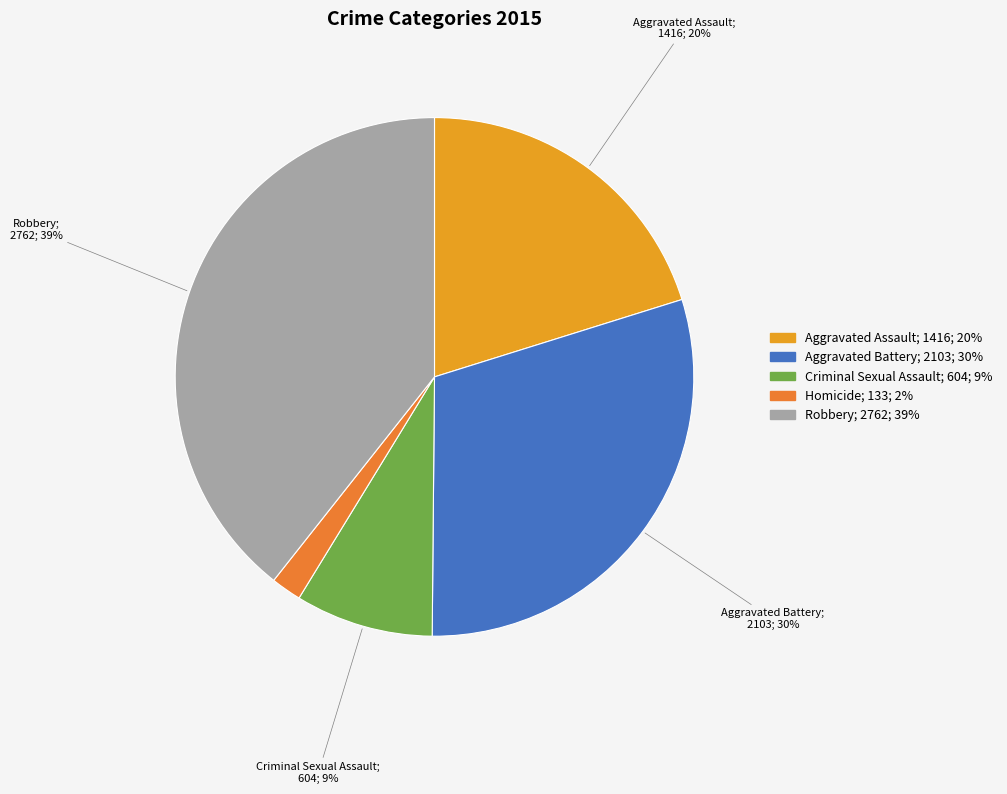

Is Robbery the majority of the pie?

No